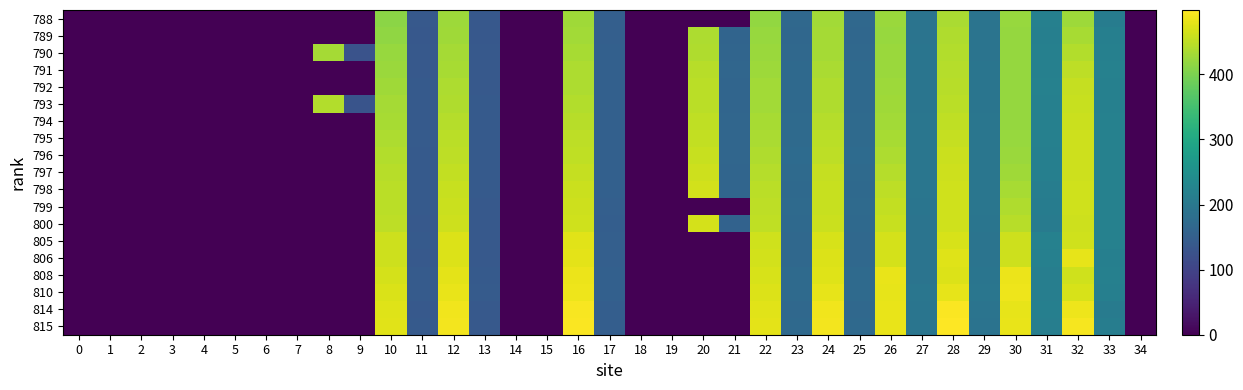

Reading right to left, list all the values displayed in this chart.

788: 34=0.0	33=209.8	32=425.1	31=217.9	30=422.3	29=192.2	28=435.3	27=192.4	26=422.9	25=168.1	24=428.7	23=167.9	22=418.5	21=0.0	20=0.0	19=0.0	18=0.0	17=151.4	16=427.2	15=0.0	14=0.0	13=138.0	12=425.5	11=139.4	10=412.4	9=0.0	8=0.0	7=0.0	6=0.0	5=0.0	4=0.0	3=0.0	2=0.0	1=0.0	0=0.0
789: 34=0.0	33=216.0	32=433.0	31=215.9	30=420.1	29=191.4	28=438.6	27=192.5	26=422.8	25=166.7	24=430.9	23=167.0	22=421.8	21=161.6	20=437.1	19=0.0	18=0.0	17=150.6	16=429.3	15=0.0	14=0.0	13=137.7	12=428.2	11=138.3	10=415.1	9=0.0	8=0.0	7=0.0	6=0.0	5=0.0	4=0.0	3=0.0	2=0.0	1=0.0	0=0.0
790: 34=0.0	33=216.5	32=440.4	31=218.0	30=420.0	29=191.9	28=441.6	27=193.7	26=423.5	25=169.2	24=431.9	23=168.9	22=423.3	21=162.1	20=439.5	19=0.0	18=0.0	17=153.1	16=433.7	15=0.0	14=0.0	13=138.9	12=431.2	11=139.1	10=422.1	9=128.5	8=431.5	7=0.0	6=0.0	5=0.0	4=0.0	3=0.0	2=0.0	1=0.0	0=0.0
791: 34=0.0	33=218.6	32=449.0	31=218.2	30=419.3	29=193.6	28=442.9	27=194.5	26=424.0	25=169.9	24=435.2	23=169.9	22=425.7	21=163.8	20=444.7	19=0.0	18=0.0	17=153.9	16=436.5	15=0.0	14=0.0	13=140.1	12=433.9	11=140.1	10=423.5	9=0.0	8=0.0	7=0.0	6=0.0	5=0.0	4=0.0	3=0.0	2=0.0	1=0.0	0=0.0
792: 34=0.0	33=218.1	32=455.1	31=218.6	30=419.9	29=194.7	28=445.3	27=194.6	26=425.2	25=170.4	24=438.5	23=170.4	22=429.1	21=162.2	20=446.4	19=0.0	18=0.0	17=152.2	16=438.4	15=0.0	14=0.0	13=139.4	12=436.9	11=140.5	10=427.9	9=0.0	8=0.0	7=0.0	6=0.0	5=0.0	4=0.0	3=0.0	2=0.0	1=0.0	0=0.0
793: 34=0.0	33=217.9	32=457.8	31=217.5	30=420.1	29=194.6	28=447.7	27=194.6	26=426.8	25=169.6	24=439.9	23=169.6	22=430.2	21=162.7	20=447.4	19=0.0	18=0.0	17=152.8	16=440.9	15=0.0	14=0.0	13=140.5	12=439.8	11=141.1	10=430.7	9=130.4	8=440.5	7=0.0	6=0.0	5=0.0	4=0.0	3=0.0	2=0.0	1=0.0	0=0.0
794: 34=0.0	33=218.4	32=459.3	31=218.2	30=420.8	29=196.5	28=451.3	27=196.4	26=428.8	25=173.1	24=443.7	23=172.9	22=433.3	21=164.4	20=451.6	19=0.0	18=0.0	17=153.4	16=445.0	15=0.0	14=0.0	13=141.7	12=443.6	11=141.8	10=434.1	9=0.0	8=0.0	7=0.0	6=0.0	5=0.0	4=0.0	3=0.0	2=0.0	1=0.0	0=0.0
795: 34=0.0	33=219.1	32=461.2	31=217.3	30=422.1	29=195.1	28=454.8	27=195.6	26=433.1	25=172.0	24=446.9	23=172.4	22=436.3	21=164.3	20=454.0	19=0.0	18=0.0	17=153.6	16=448.4	15=0.0	14=0.0	13=142.0	12=446.8	11=142.4	10=436.5	9=0.0	8=0.0	7=0.0	6=0.0	5=0.0	4=0.0	3=0.0	2=0.0	1=0.0	0=0.0
796: 34=0.0	33=218.8	32=461.3	31=216.0	30=424.5	29=196.2	28=458.1	27=195.4	26=437.5	25=173.7	24=450.1	23=173.8	22=439.3	21=164.6	20=457.3	19=0.0	18=0.0	17=153.7	16=451.5	15=0.0	14=0.0	13=142.1	12=450.1	11=142.1	10=440.9	9=0.0	8=0.0	7=0.0	6=0.0	5=0.0	4=0.0	3=0.0	2=0.0	1=0.0	0=0.0
797: 34=0.0	33=219.0	32=461.3	31=215.1	30=427.4	29=195.2	28=460.0	27=195.2	26=442.6	25=171.7	24=454.6	23=171.9	22=443.9	21=162.0	20=460.3	19=0.0	18=0.0	17=152.3	16=454.9	15=0.0	14=0.0	13=140.8	12=453.3	11=141.5	10=444.4	9=0.0	8=0.0	7=0.0	6=0.0	5=0.0	4=0.0	3=0.0	2=0.0	1=0.0	0=0.0
798: 34=0.0	33=219.6	32=461.9	31=210.9	30=434.3	29=195.0	28=461.9	27=195.8	26=449.3	25=170.5	24=456.0	23=170.5	22=446.8	21=161.9	20=464.7	19=0.0	18=0.0	17=152.4	16=458.8	15=0.0	14=0.0	13=140.4	12=456.0	11=141.0	10=446.5	9=0.0	8=0.0	7=0.0	6=0.0	5=0.0	4=0.0	3=0.0	2=0.0	1=0.0	0=0.0
799: 34=0.0	33=219.1	32=462.1	31=209.1	30=439.4	29=195.6	28=462.9	27=194.5	26=453.6	25=171.7	24=457.7	23=171.7	22=449.5	21=0.0	20=0.0	19=0.0	18=0.0	17=151.4	16=461.3	15=0.0	14=0.0	13=140.1	12=458.0	11=140.5	10=447.9	9=0.0	8=0.0	7=0.0	6=0.0	5=0.0	4=0.0	3=0.0	2=0.0	1=0.0	0=0.0
800: 34=0.0	33=218.8	32=461.2	31=207.4	30=445.6	29=193.5	28=462.5	27=192.6	26=457.8	25=171.1	24=458.7	23=171.1	22=451.5	21=156.3	20=466.3	19=0.0	18=0.0	17=148.2	16=462.1	15=0.0	14=0.0	13=139.0	12=460.0	11=140.2	10=449.9	9=0.0	8=0.0	7=0.0	6=0.0	5=0.0	4=0.0	3=0.0	2=0.0	1=0.0	0=0.0
805: 34=0.0	33=218.8	32=461.9	31=218.8	30=460.8	29=192.4	28=467.8	27=192.5	26=467.0	25=167.9	24=469.6	23=168.3	22=461.9	21=0.0	20=0.0	19=0.0	18=0.0	17=151.1	16=476.9	15=0.0	14=0.0	13=139.5	12=471.8	11=140.3	10=460.5	9=0.0	8=0.0	7=0.0	6=0.0	5=0.0	4=0.0	3=0.0	2=0.0	1=0.0	0=0.0
806: 34=0.0	33=215.6	32=480.6	31=217.4	30=461.2	29=191.9	28=473.8	27=192.1	26=467.2	25=168.0	24=472.2	23=167.9	22=464.2	21=0.0	20=0.0	19=0.0	18=0.0	17=151.4	16=479.1	15=0.0	14=0.0	13=139.7	12=473.0	11=140.2	10=461.3	9=0.0	8=0.0	7=0.0	6=0.0	5=0.0	4=0.0	3=0.0	2=0.0	1=0.0	0=0.0
808: 34=0.0	33=216.7	32=462.6	31=214.2	30=483.7	29=194.0	28=472.6	27=192.4	26=481.8	25=171.6	24=475.2	23=171.6	22=469.1	21=0.0	20=0.0	19=0.0	18=0.0	17=153.9	16=483.4	15=0.0	14=0.0	13=141.3	12=477.6	11=142.5	10=466.0	9=0.0	8=0.0	7=0.0	6=0.0	5=0.0	4=0.0	3=0.0	2=0.0	1=0.0	0=0.0
810: 34=0.0	33=215.1	32=468.6	31=213.9	30=485.3	29=195.4	28=479.7	27=195.3	26=480.8	25=172.7	24=479.7	23=171.9	22=472.7	21=0.0	20=0.0	19=0.0	18=0.0	17=152.3	16=486.4	15=0.0	14=0.0	13=142.4	12=481.9	11=143.1	10=469.8	9=0.0	8=0.0	7=0.0	6=0.0	5=0.0	4=0.0	3=0.0	2=0.0	1=0.0	0=0.0
814: 34=0.0	33=208.4	32=487.0	31=215.0	30=480.5	29=192.8	28=495.9	27=193.6	26=481.7	25=169.0	24=487.3	23=169.1	22=476.7	21=0.0	20=0.0	19=0.0	18=0.0	17=149.6	16=493.1	15=0.0	14=0.0	13=139.4	12=487.9	11=140.2	10=474.3	9=0.0	8=0.0	7=0.0	6=0.0	5=0.0	4=0.0	3=0.0	2=0.0	1=0.0	0=0.0
815: 34=0.0	33=210.8	32=491.5	31=212.9	30=482.2	29=190.5	28=498.8	27=193.4	26=481.8	25=170.4	24=489.3	23=170.7	22=479.1	21=0.0	20=0.0	19=0.0	18=0.0	17=149.9	16=495.2	15=0.0	14=0.0	13=139.0	12=490.3	11=140.4	10=477.0	9=0.0	8=0.0	7=0.0	6=0.0	5=0.0	4=0.0	3=0.0	2=0.0	1=0.0	0=0.0